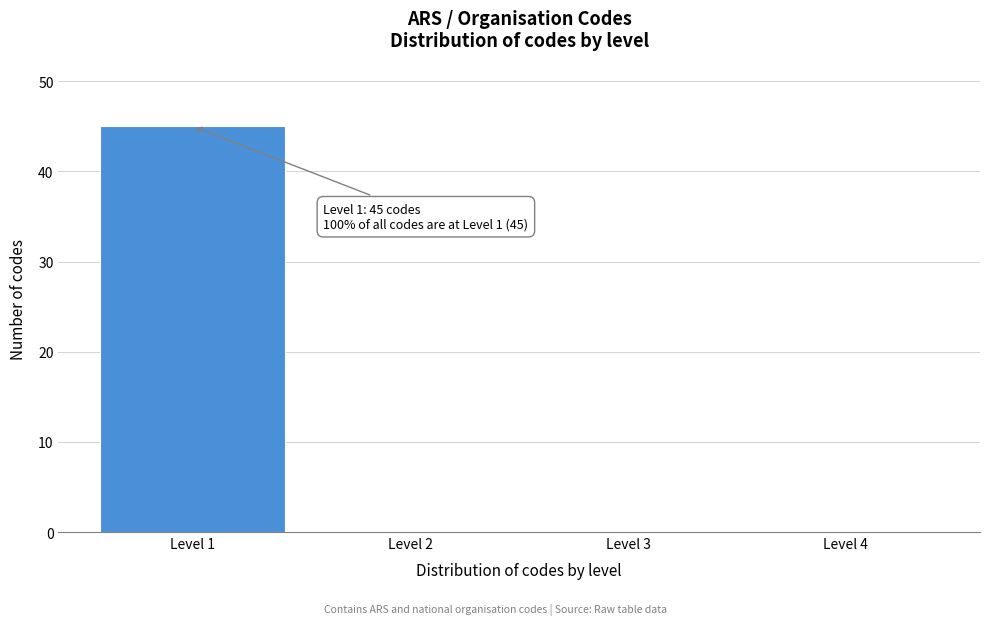

Which range on the x-axis has the tallest bar?

0.5 to 1.5